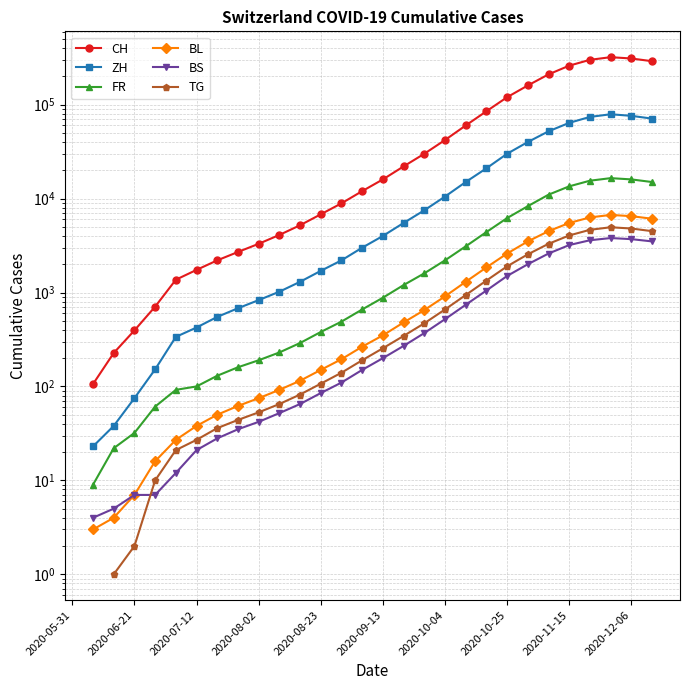

True or false: TG and ZH intersect in this chart.

False